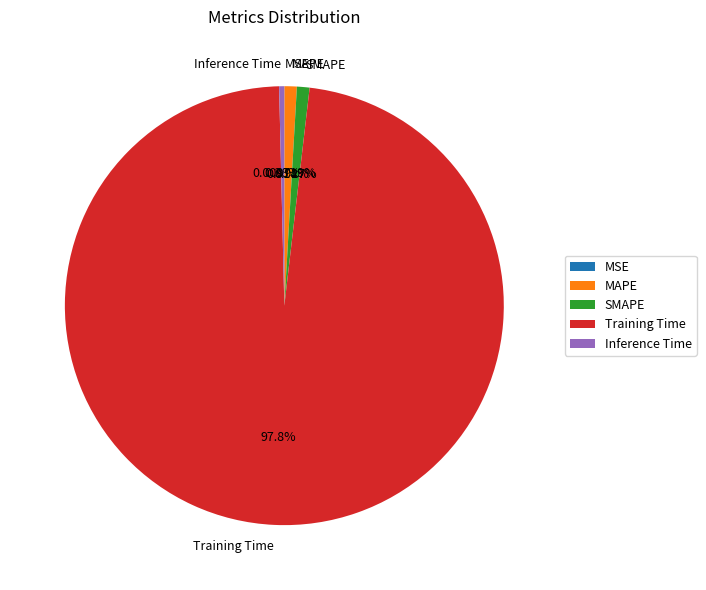

To the nearest percent, what is the combined percentage of SMAPE and Training Time?

99%